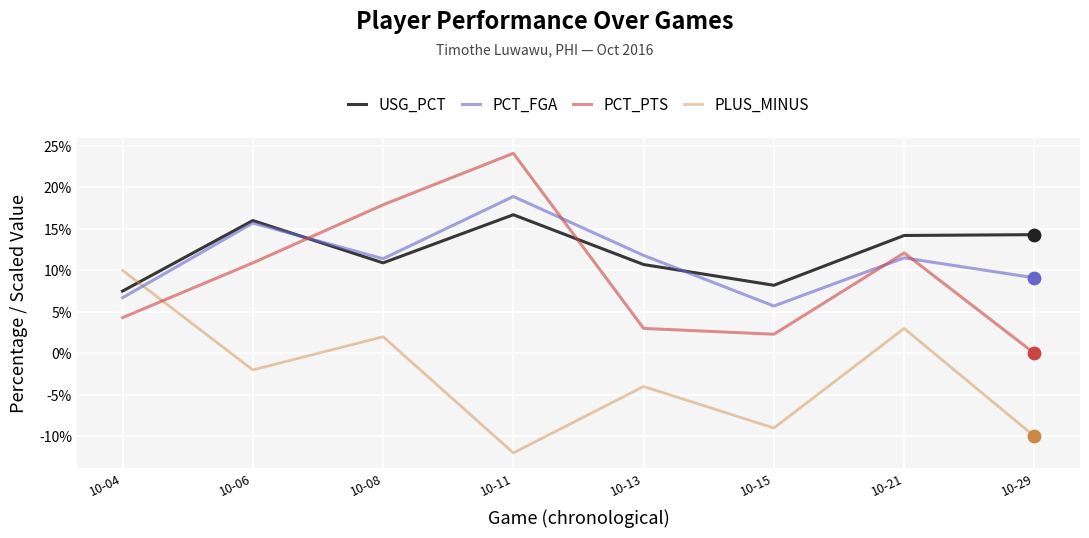

At which category is the sum across all series the highest?

10-11